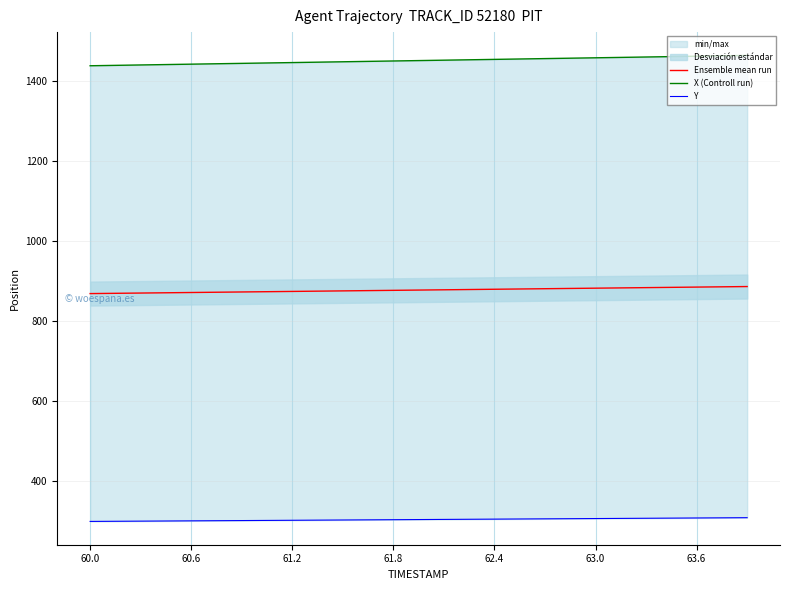

What is the highest value of the Ensemble mean run series?

886.4